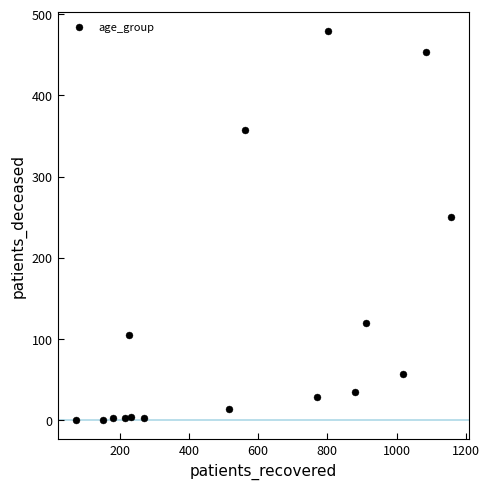

What is the range of Y values (max minus min)?

479